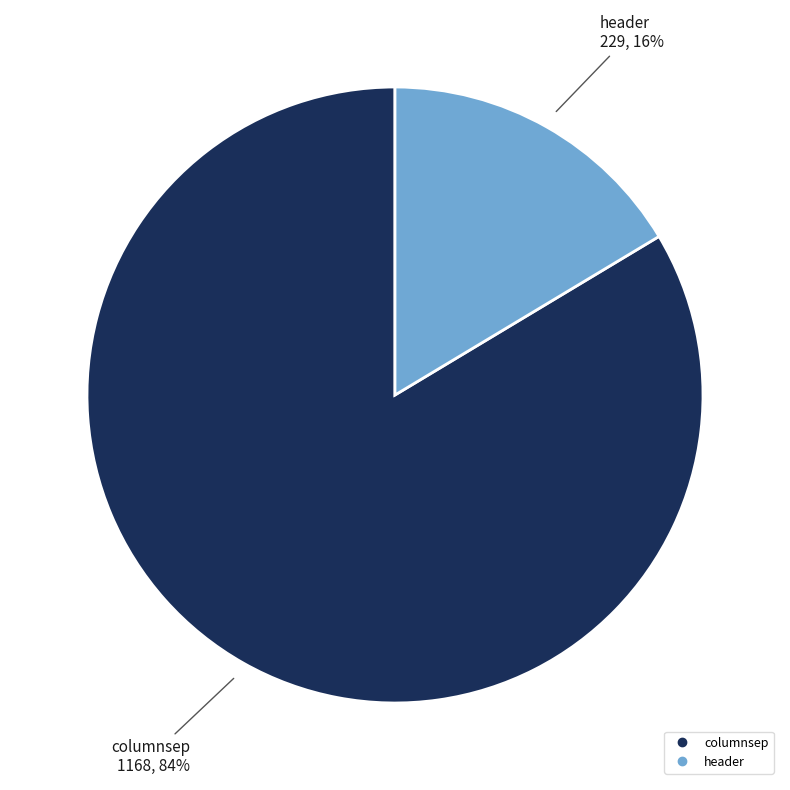

Rank the categories by value from highest to lowest.

columnsep, header